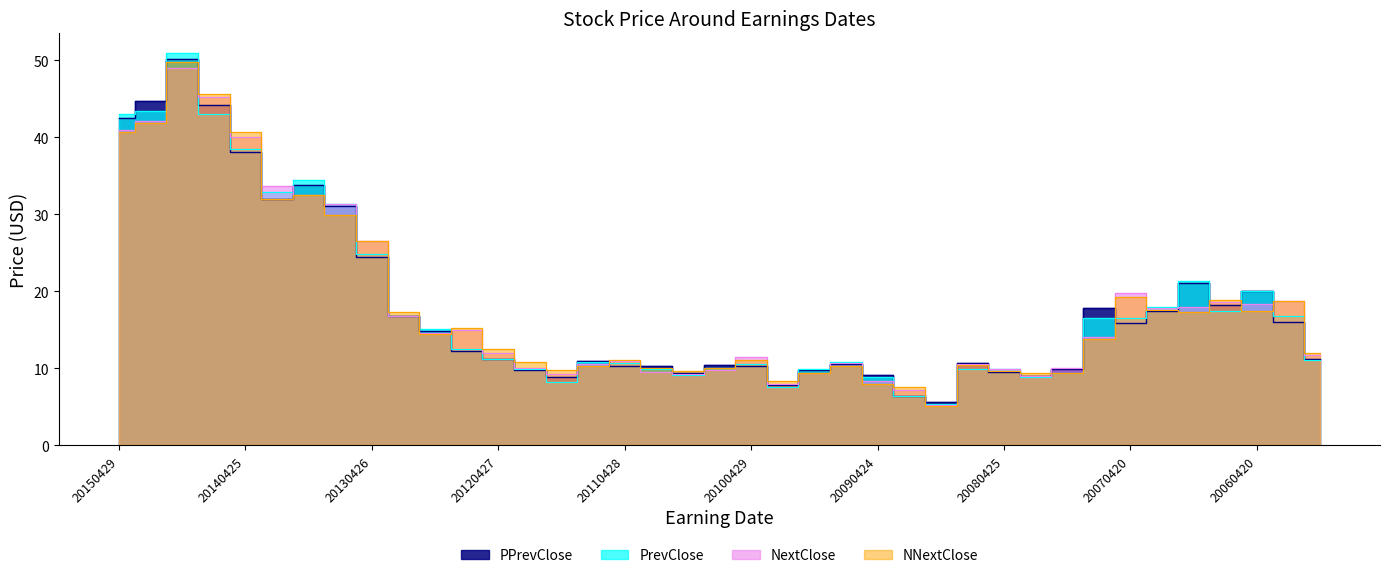

How many distinct data groups are displayed?

4